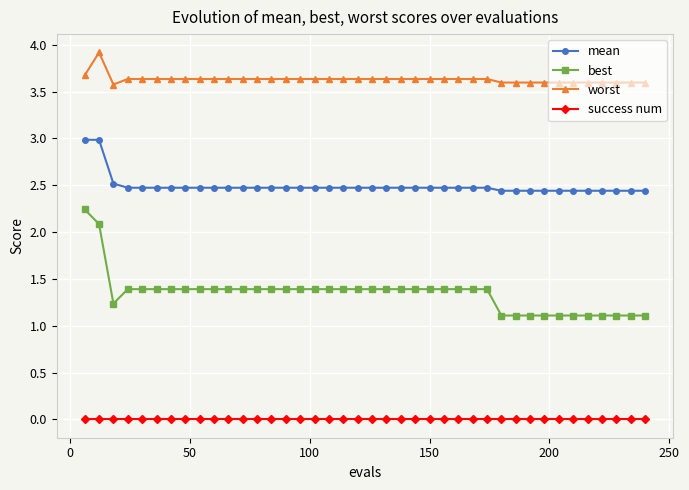

Reading left to right, transcribe all the data shown in this chart.

mean: 3.0	3.0	2.5	2.5	2.5	2.5	2.5	2.5	2.5	2.5	2.5	2.5	2.5	2.5	2.5	2.5	2.5	2.5	2.5	2.5	2.5	2.5	2.5	2.5	2.5	2.5	2.5	2.5	2.5	2.4	2.4	2.4	2.4	2.4	2.4	2.4	2.4	2.4	2.4	2.4
best: 2.2	2.1	1.2	1.4	1.4	1.4	1.4	1.4	1.4	1.4	1.4	1.4	1.4	1.4	1.4	1.4	1.4	1.4	1.4	1.4	1.4	1.4	1.4	1.4	1.4	1.4	1.4	1.4	1.4	1.1	1.1	1.1	1.1	1.1	1.1	1.1	1.1	1.1	1.1	1.1
worst: 3.7	3.9	3.6	3.6	3.6	3.6	3.6	3.6	3.6	3.6	3.6	3.6	3.6	3.6	3.6	3.6	3.6	3.6	3.6	3.6	3.6	3.6	3.6	3.6	3.6	3.6	3.6	3.6	3.6	3.6	3.6	3.6	3.6	3.6	3.6	3.6	3.6	3.6	3.6	3.6
success num: 0.0	0.0	0.0	0.0	0.0	0.0	0.0	0.0	0.0	0.0	0.0	0.0	0.0	0.0	0.0	0.0	0.0	0.0	0.0	0.0	0.0	0.0	0.0	0.0	0.0	0.0	0.0	0.0	0.0	0.0	0.0	0.0	0.0	0.0	0.0	0.0	0.0	0.0	0.0	0.0